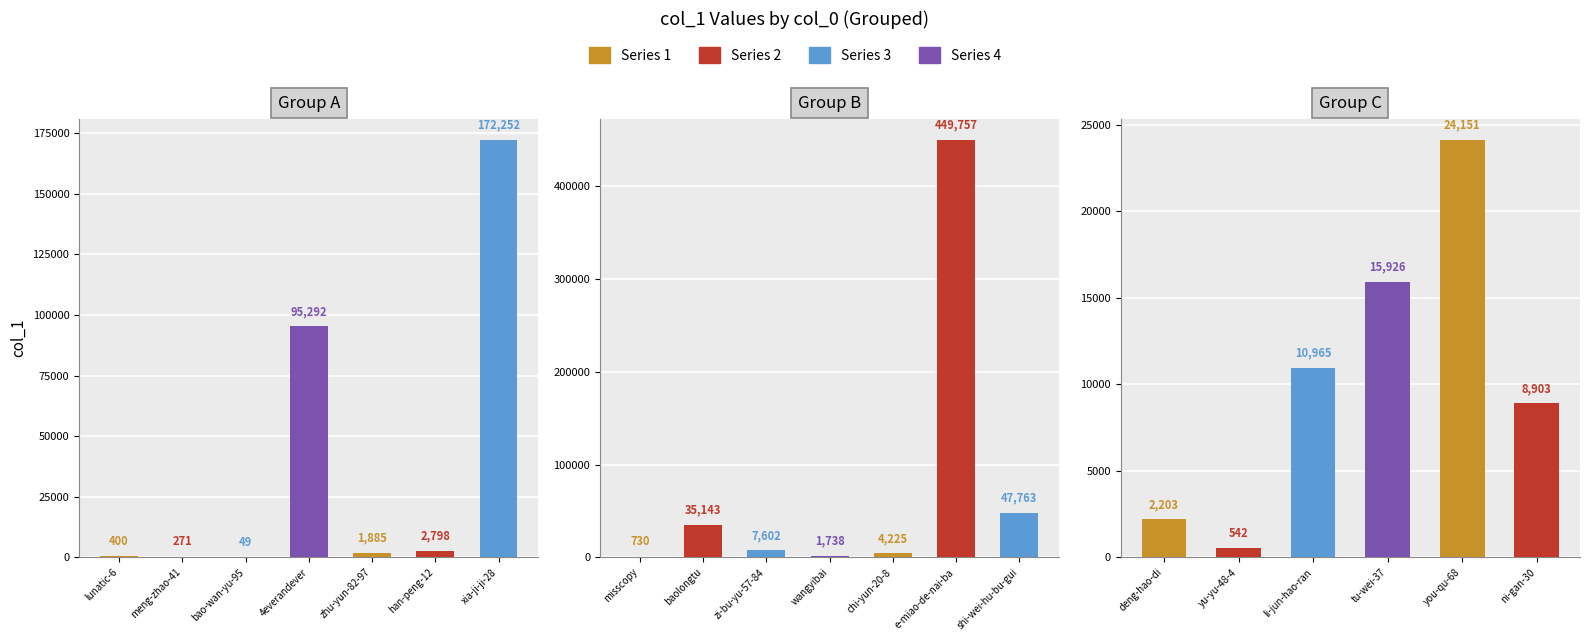

Reading left to right, what are all the values shown in this chart?

400	271	49	95292	1885	2798	172252	730	35143	7602	1738	4225	449757	47763	2203	542	10965	15926	24151	8903